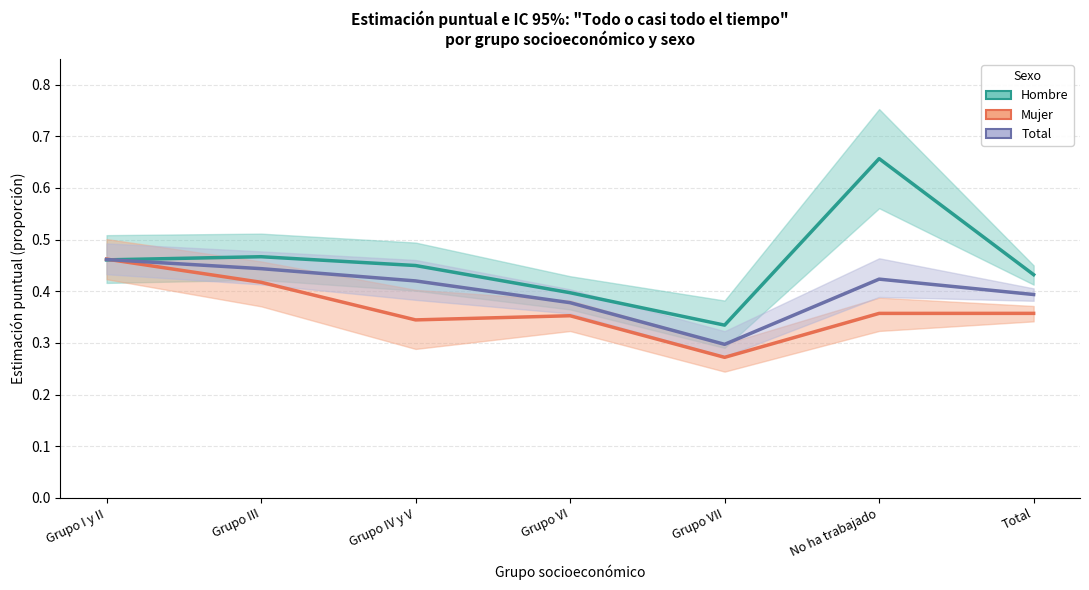

Between Grupo IV y V and Grupo VI, which is larger?

Grupo IV y V